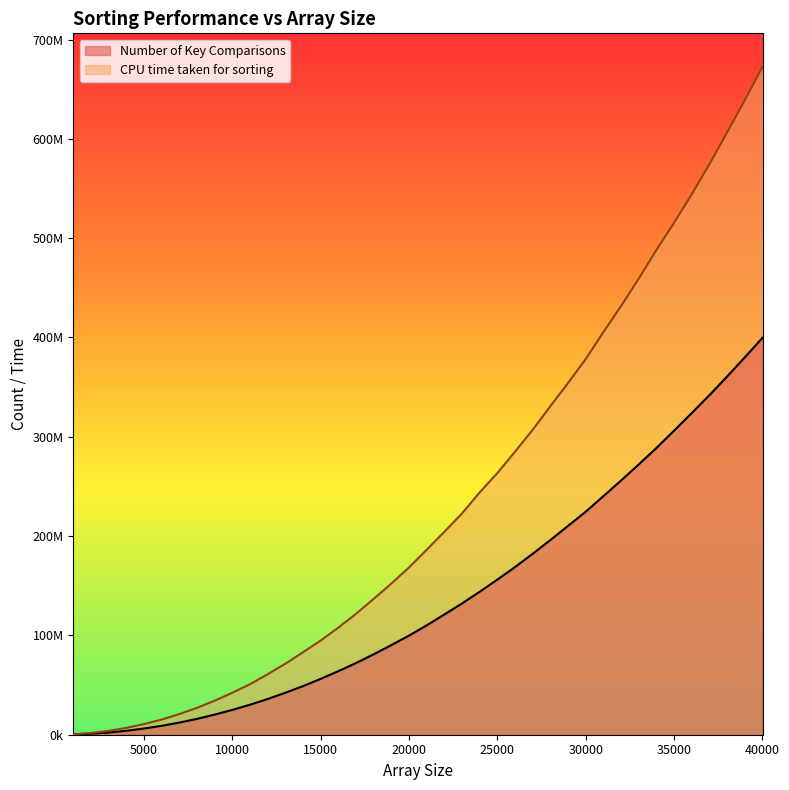

True or false: Number of Key Comparisons and CPU time taken for sorting intersect in this chart.

False